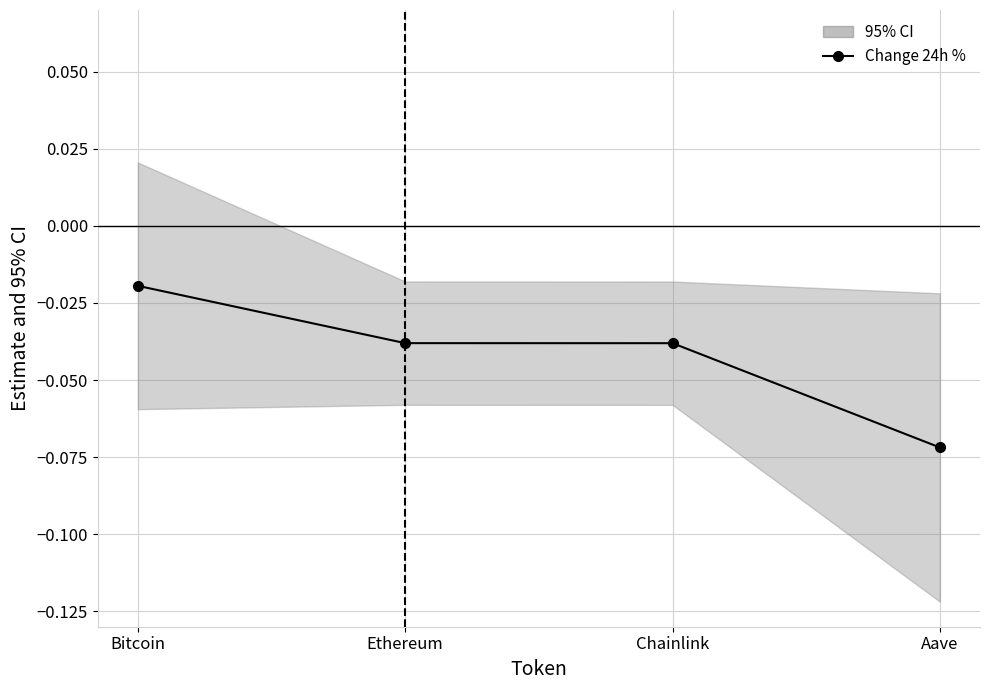

The chart shows a value of -0.0 at Bitcoin. True or false?

True